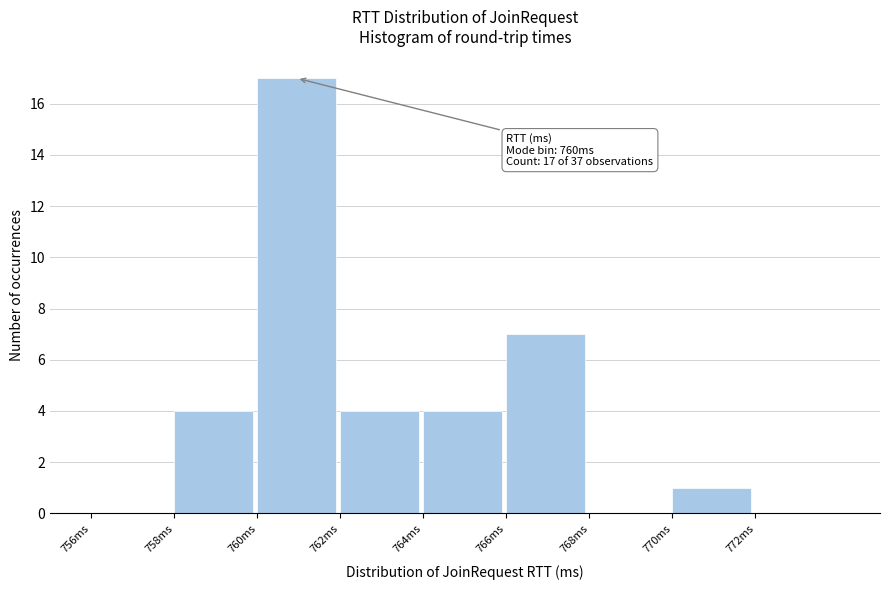

Over which range of the x-axis is the bar tallest?

760 to 762